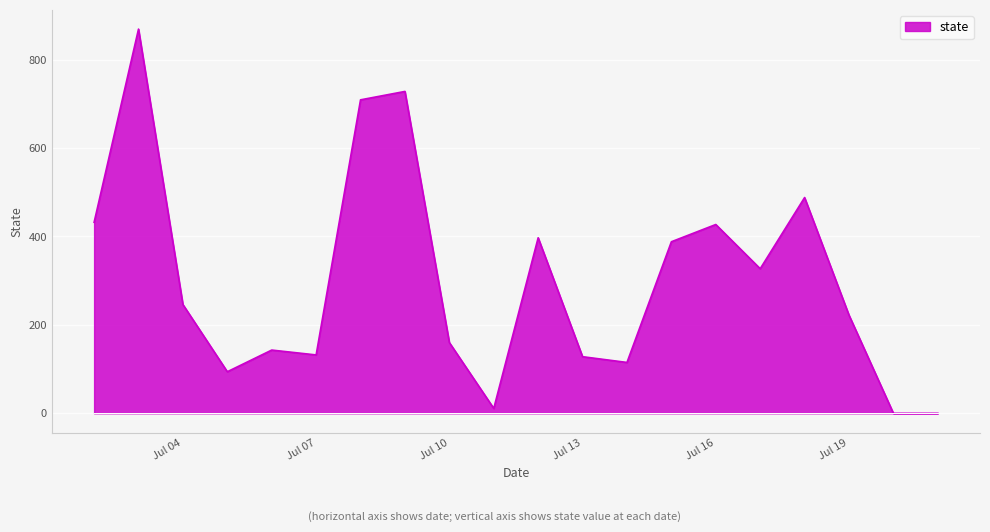

At which category does the data reach its first local valley?

2024-07-05